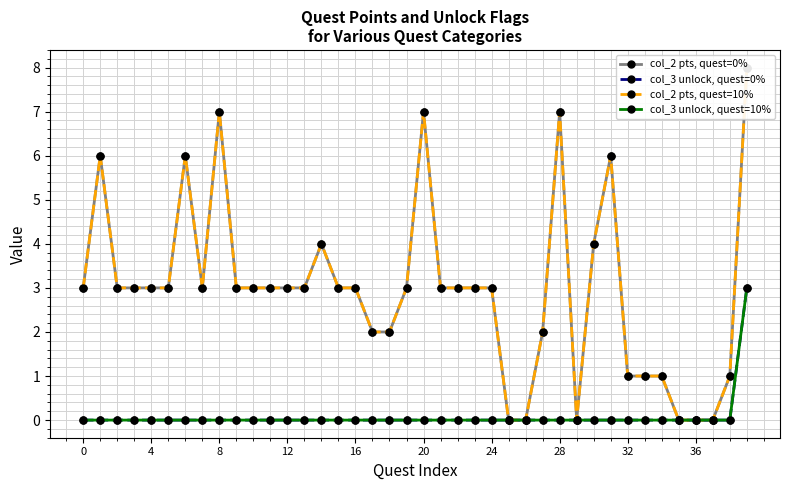

True or false: col_2 pts, quest=10% and col_2 pts, quest=0% cross at least once.

False